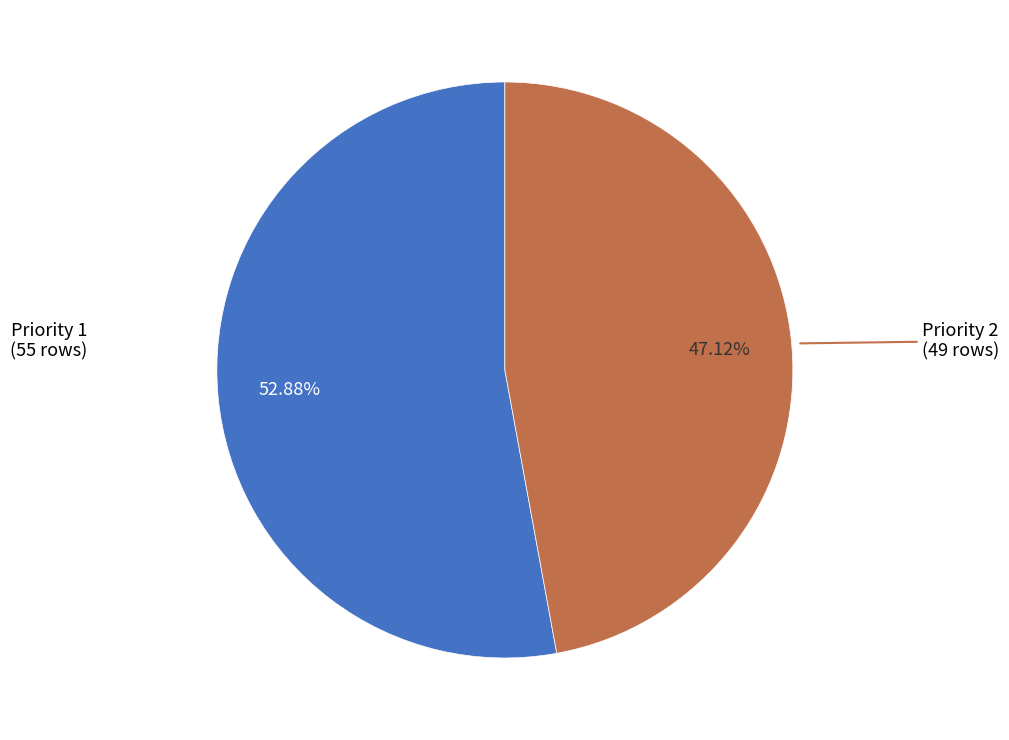

Rank the categories by value from highest to lowest.

Priority 1, Priority 2